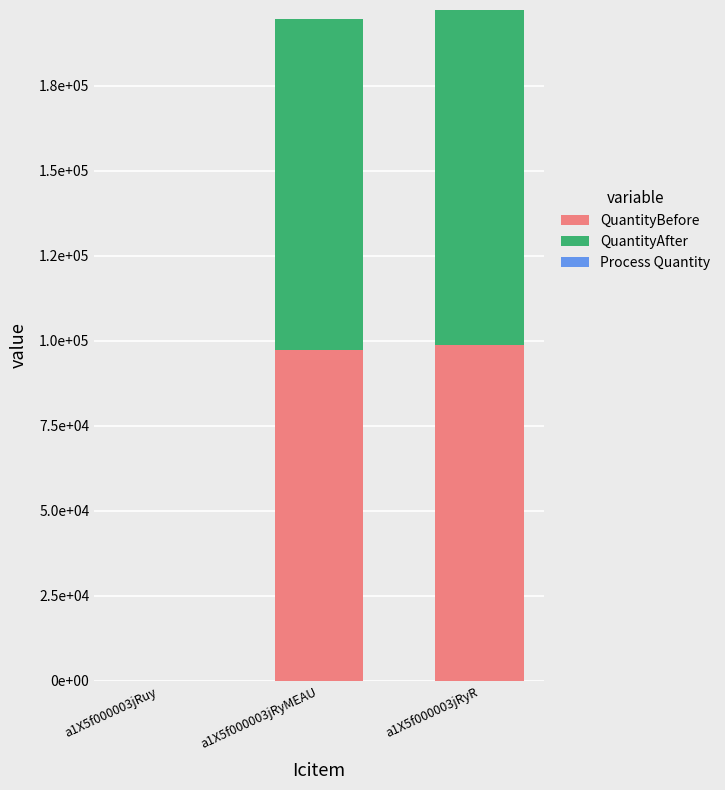

The value of QuantityBefore at a1X5f000003jRyR is 98618. True or false?

True